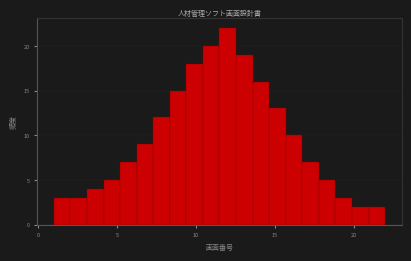

Around what value on the x-axis is the tallest bar? Give the approximate position of its centre, as read against the axis.

12.0